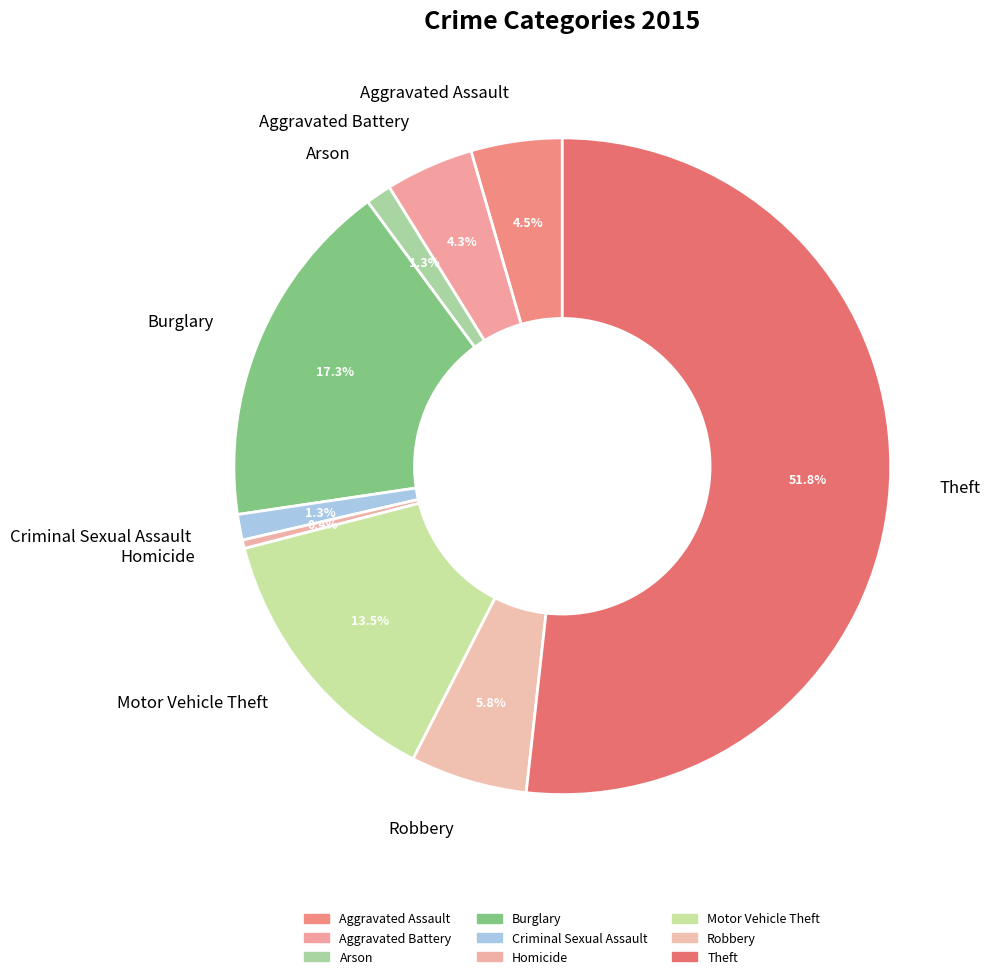

How many slices are in this pie chart?

9